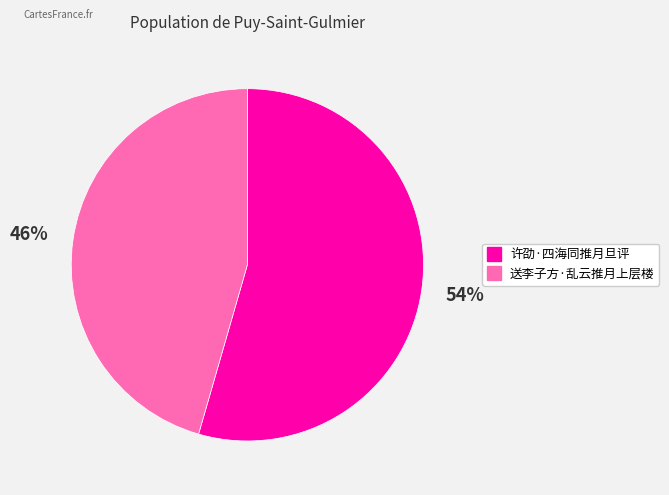

Approximately how many times larger is the value at 许劭·四海同推月旦评 compared to 送李子方·乱云推月上层楼?

1.2